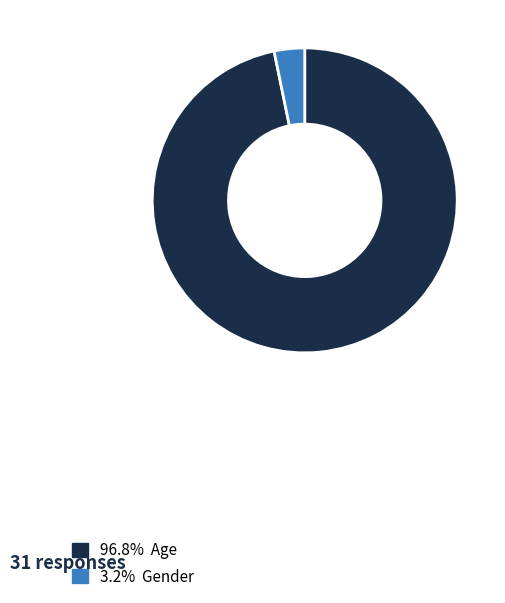

Is there any slice that represents more than half of the pie?

Yes